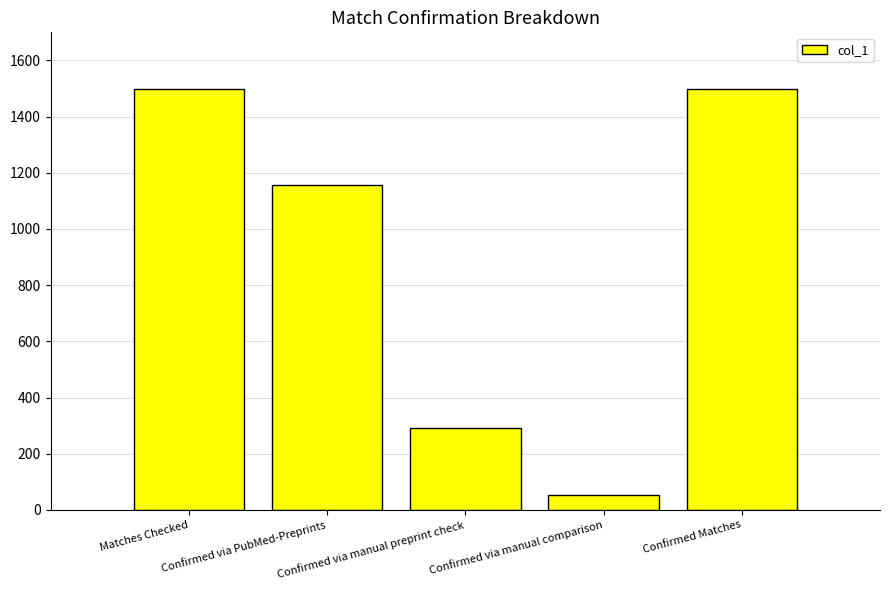

What is the label of the 3rd bar from the right?

Confirmed via manual preprint check